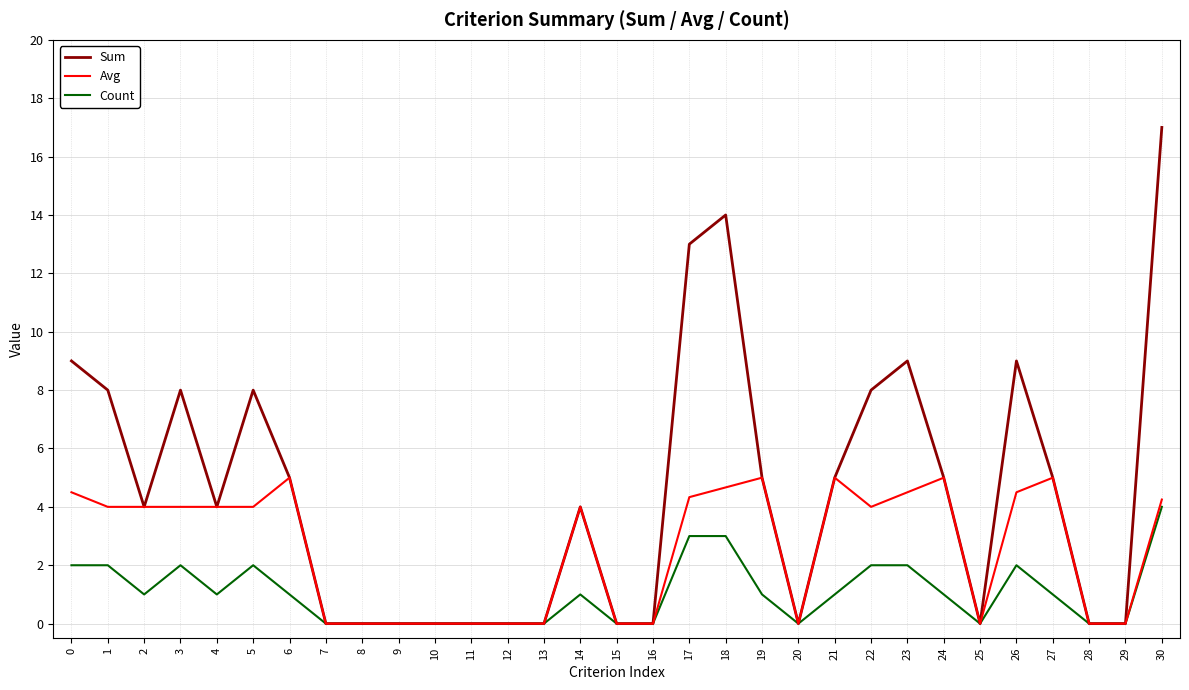

Count the number of categories in the chart.

31